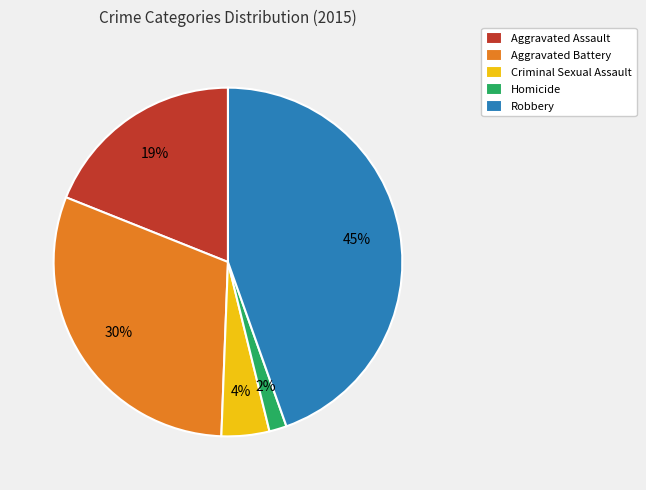

How many segments does this pie chart have?

5